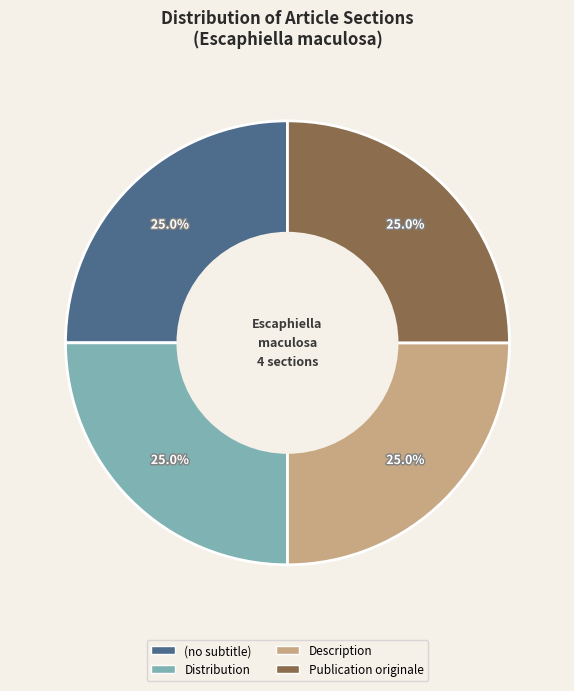

True or false: (no subtitle) accounts for 14% of the total.

False